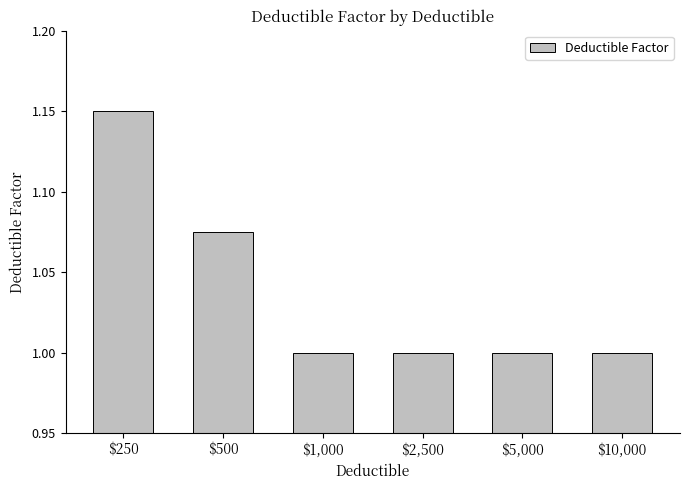

What is the label of the 6th bar from the left?

$10,000